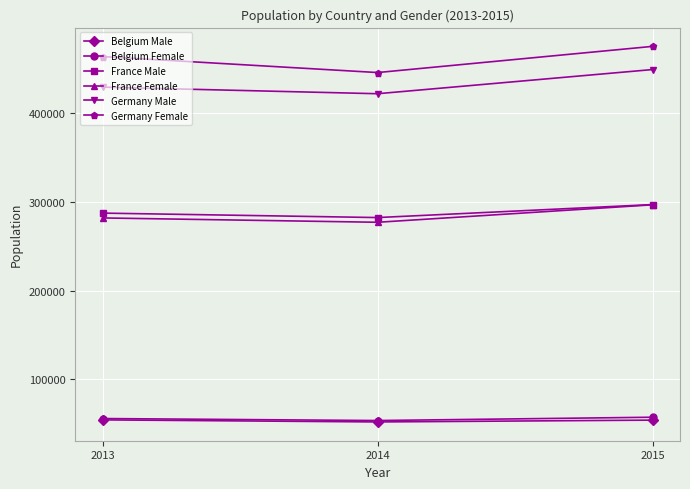

Which series has the widest spread of values?

Germany Female